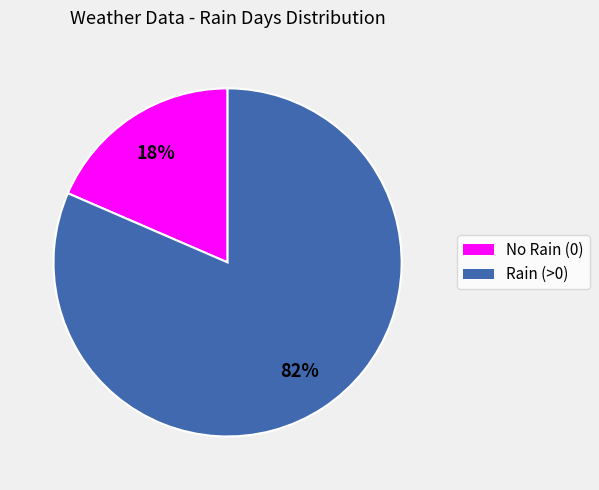

Is there any slice that represents more than half of the pie?

Yes